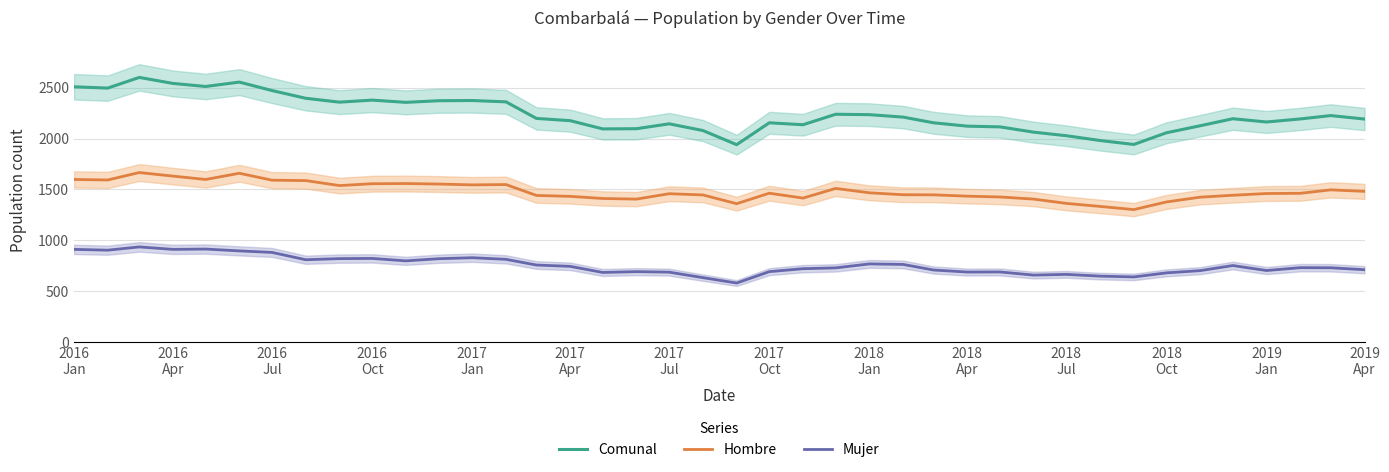

True or false: Hombre and Mujer cross at least once.

False